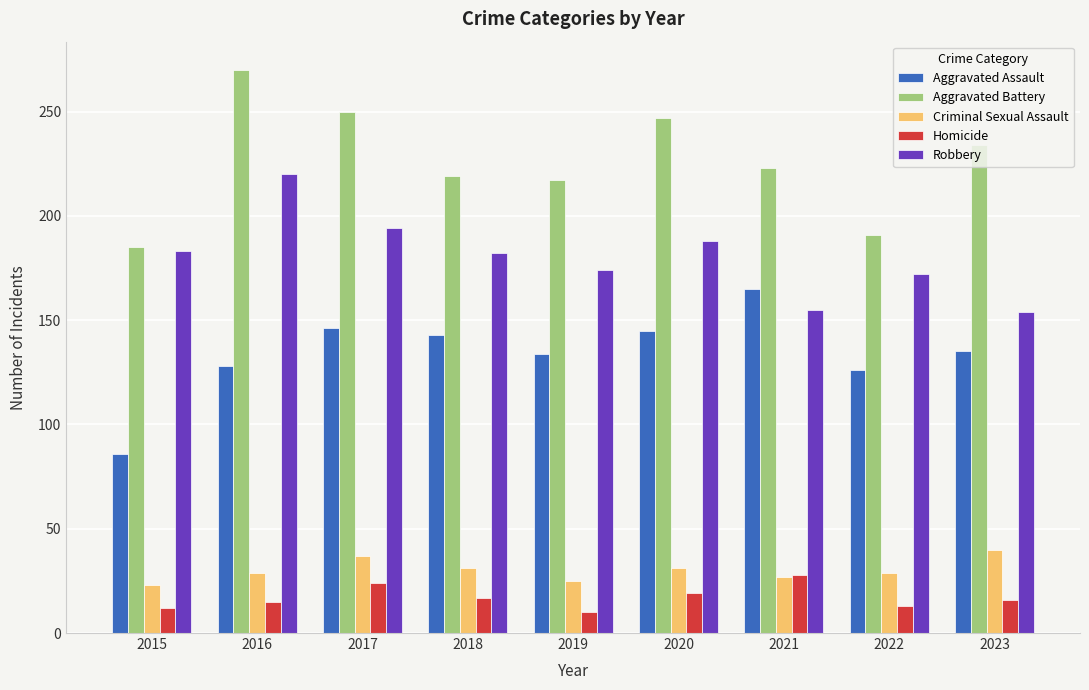

What is the maximum value for Aggravated Battery?

270